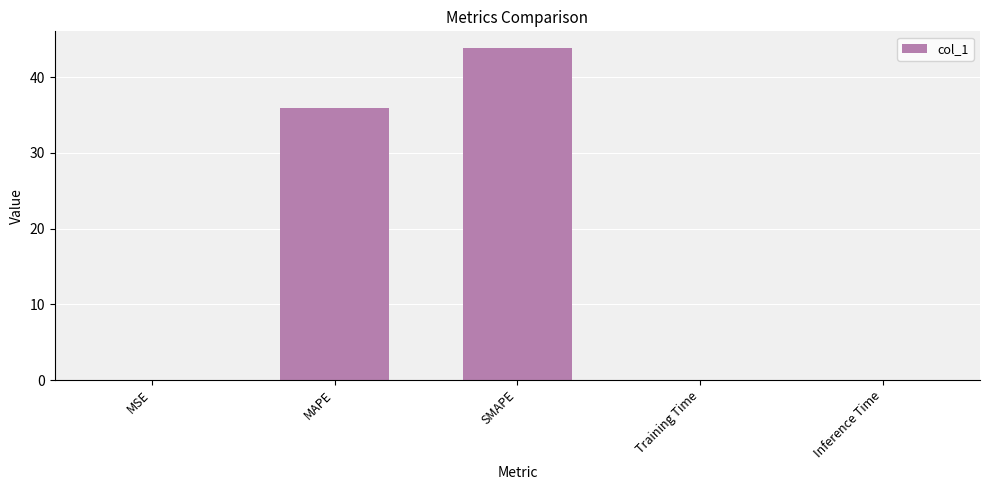

Are the bars horizontal?

No